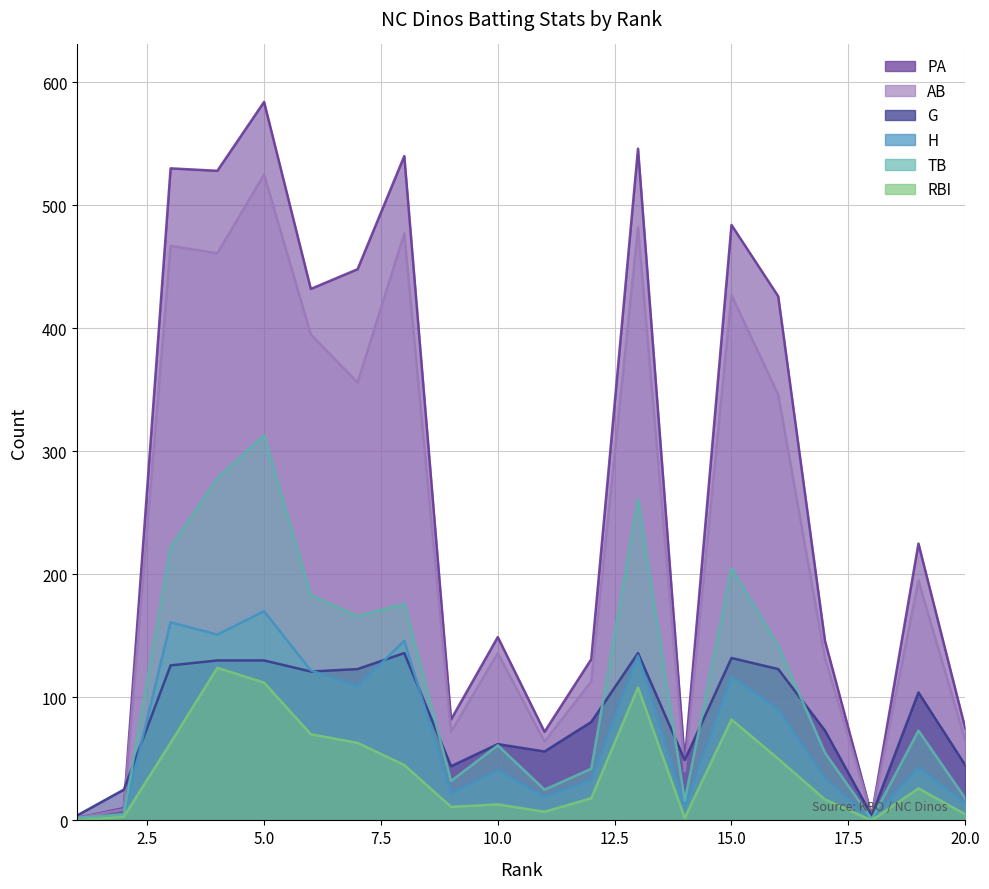

Which has a higher value, 20 or 5?

5